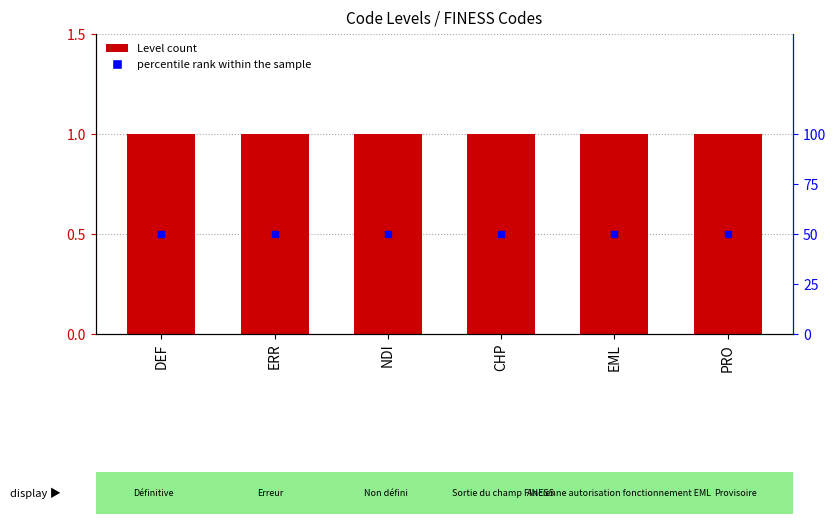

What is the total value across all series at PRO?

51